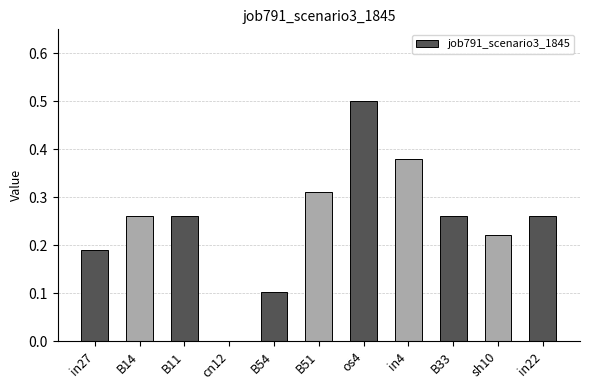

What is the sum of the values at B51 and in4?

0.7